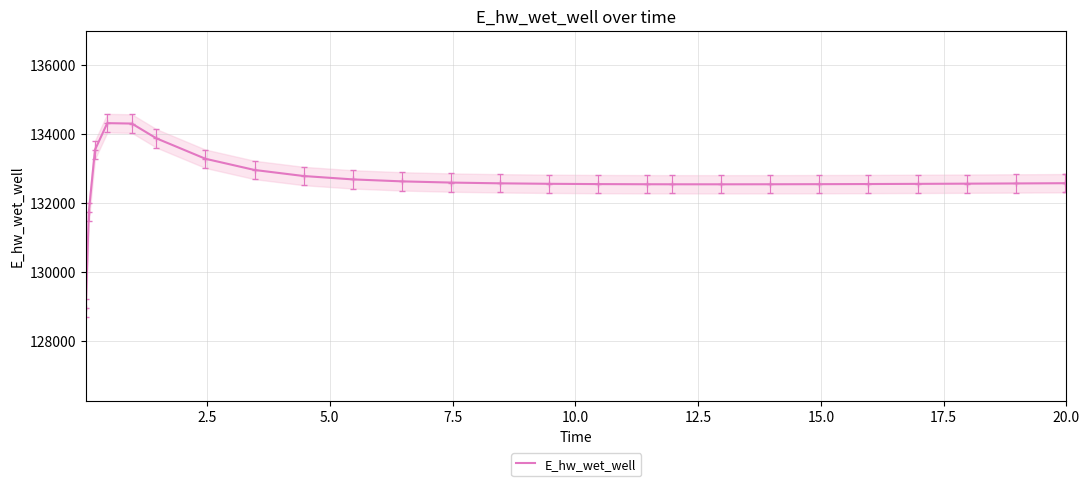

What is the difference between the maximum and minimum values?

5365.0